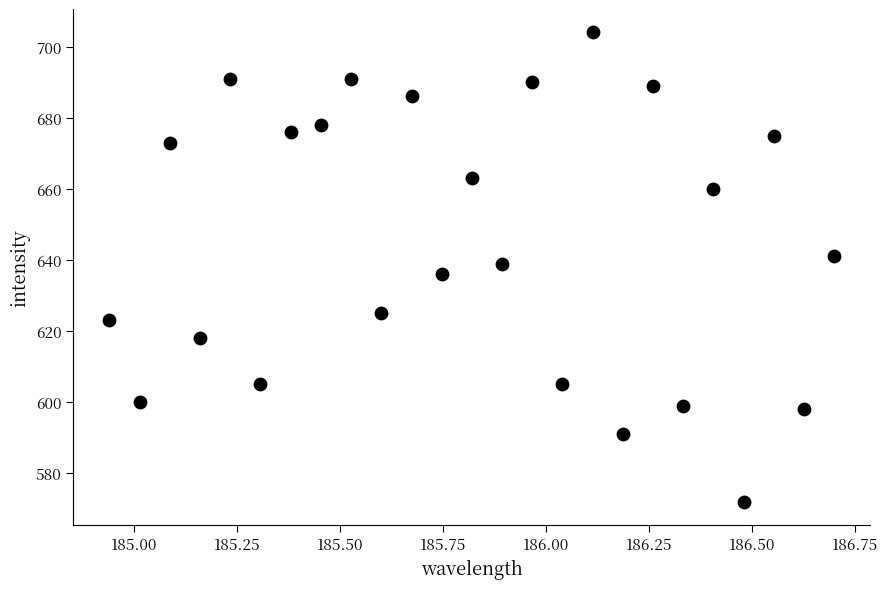

What is the range of Y values (max minus min)?

132